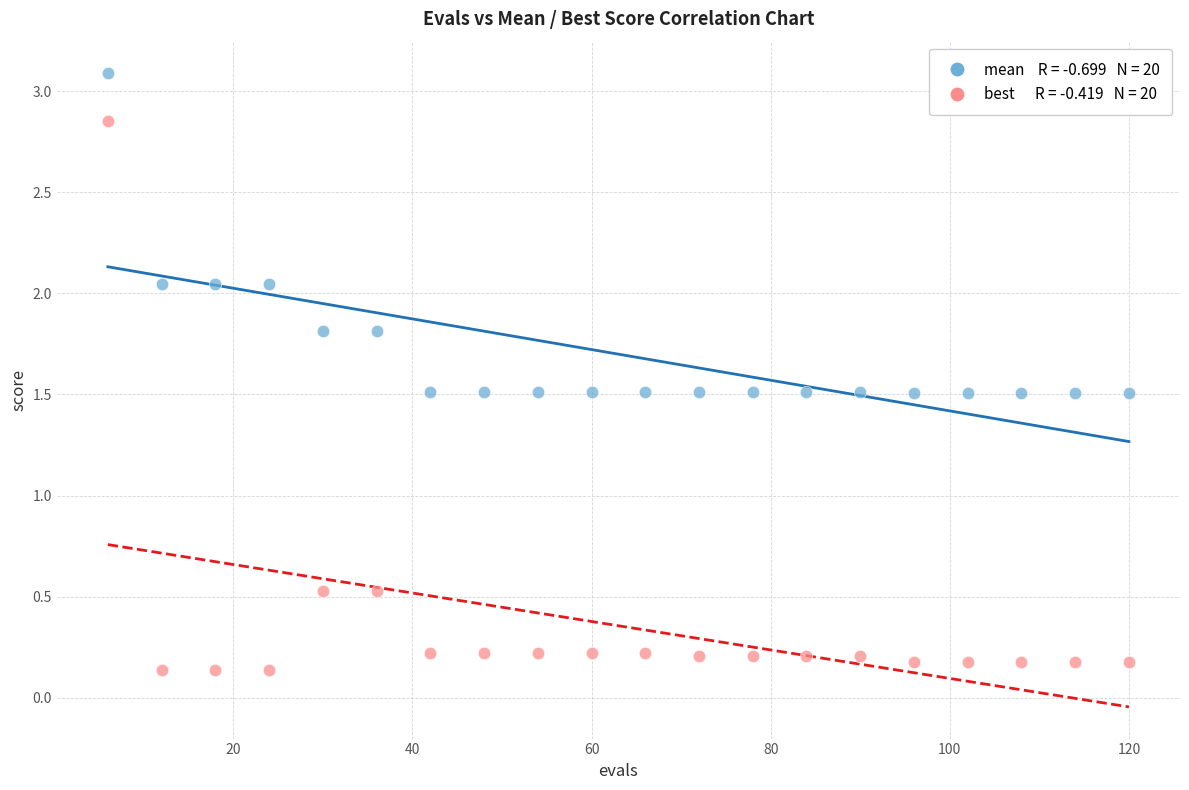

Across all data points, what is the range of Y values (max minus min)?

3.0